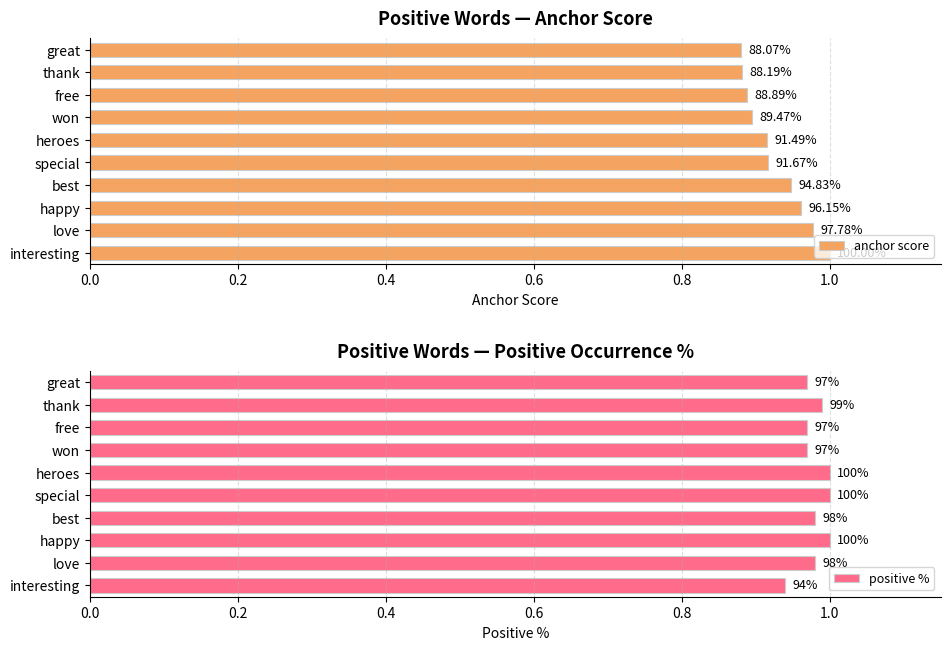

Are the bars horizontal?

Yes